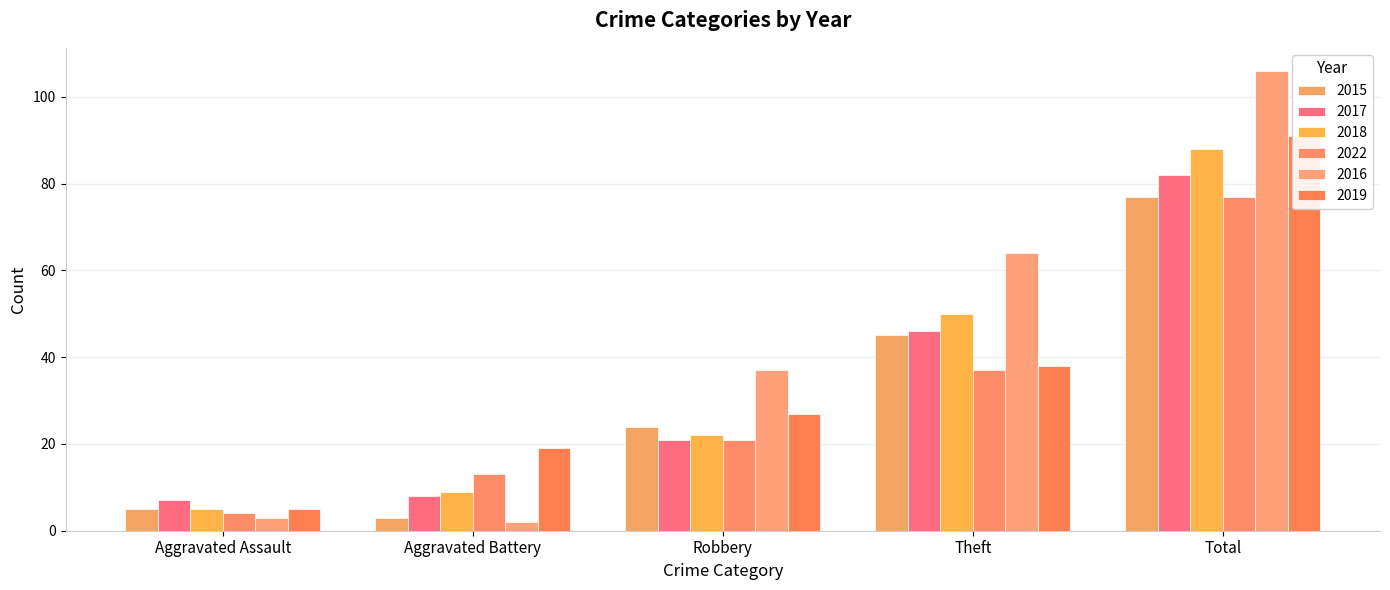

What is the label of the 4th bar from the left?

Theft